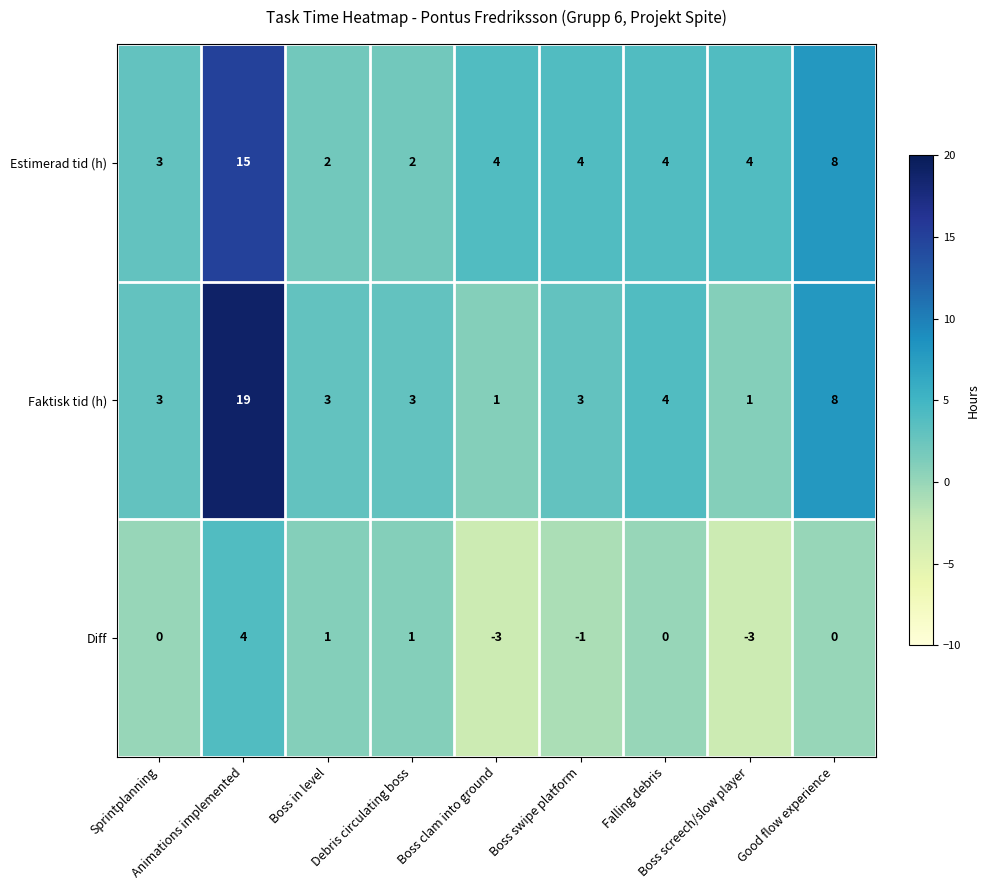

Rank the series by their maximum value, from highest to lowest.

Faktisk tid (h), Estimerad tid (h), Diff